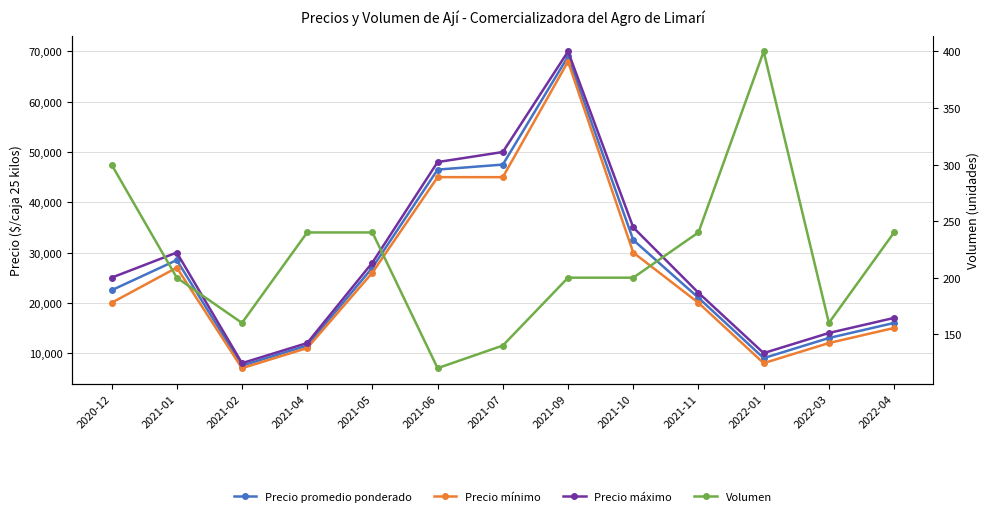

At 2021-02, list the series in order from largest to smallest.

Precio máximo, Precio promedio ponderado, Precio mínimo, Volumen